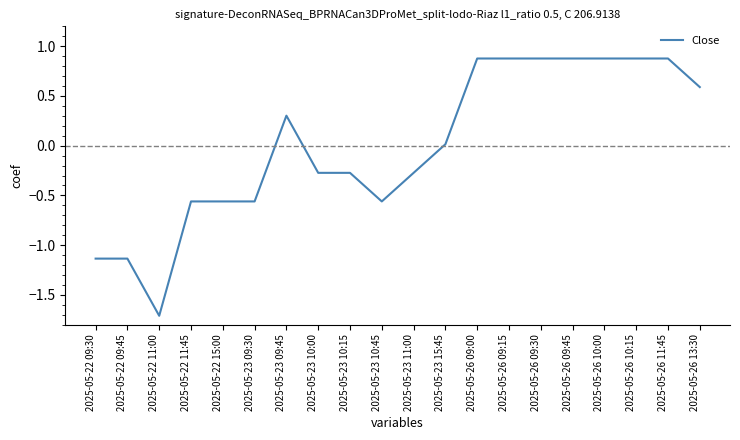

How many positive values are there?

10